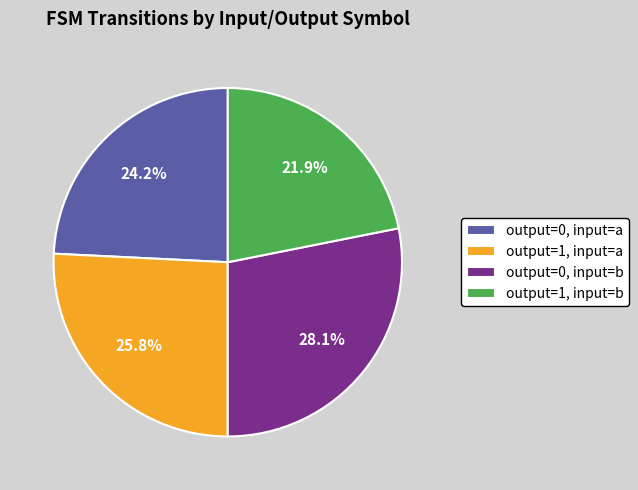

What is the smallest slice in the pie chart?

output=1, input=b